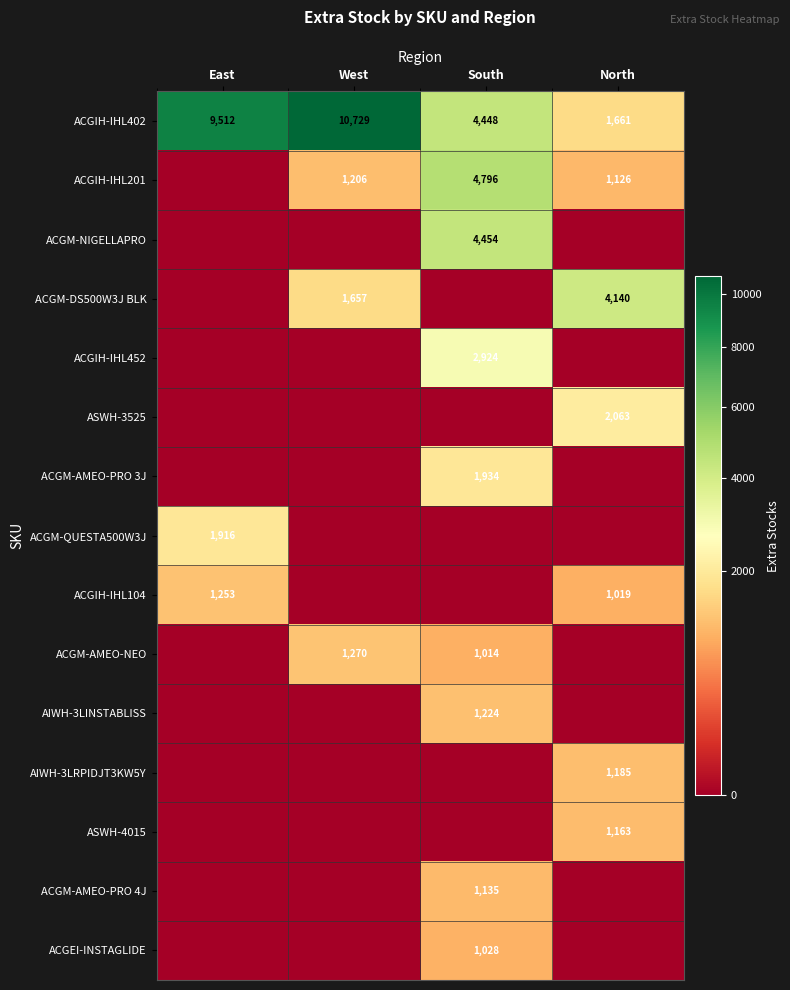

The value of ACGIH-IHL201 at West is 1719. True or false?

False